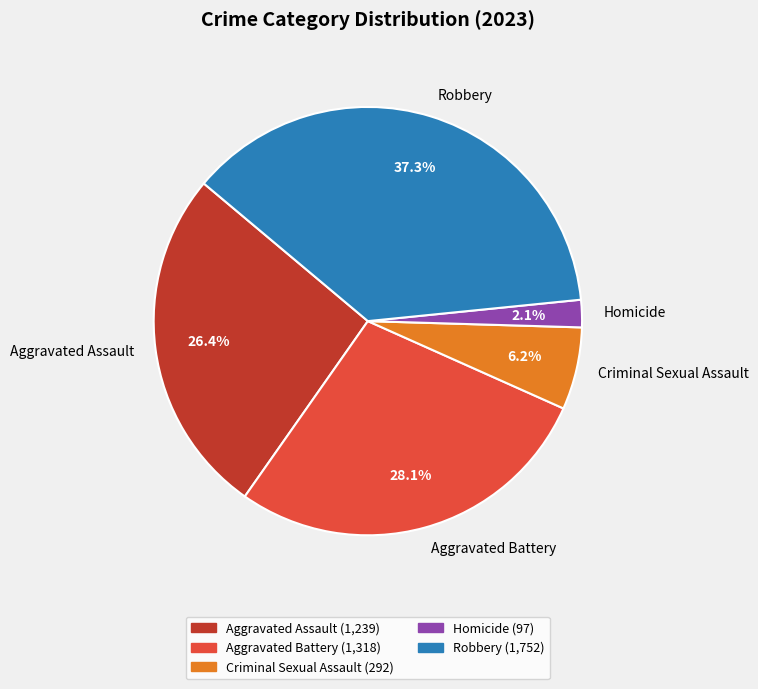

Which has a higher value, Robbery or Aggravated Assault?

Robbery